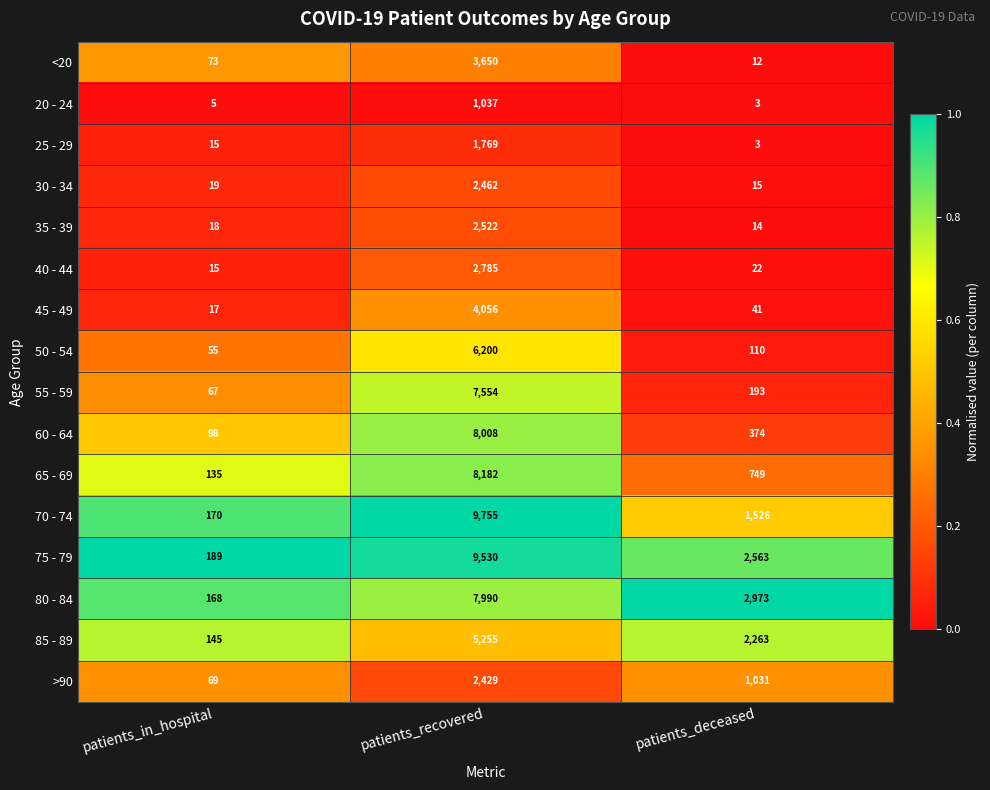

True or false: 40 - 44 has a value of 39 at patients_deceased.

False